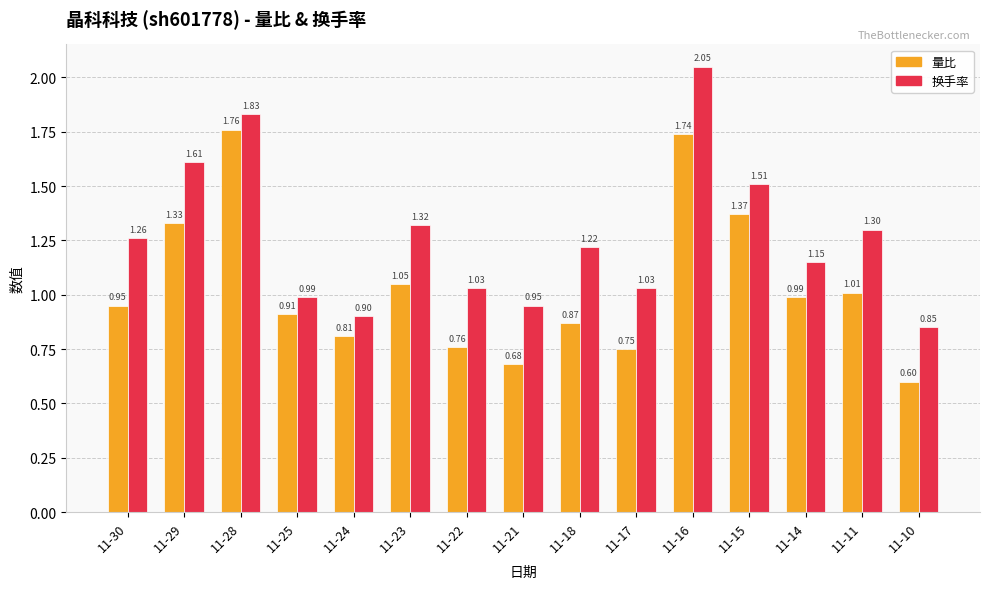

What is the sum of all 量比 values?

15.6